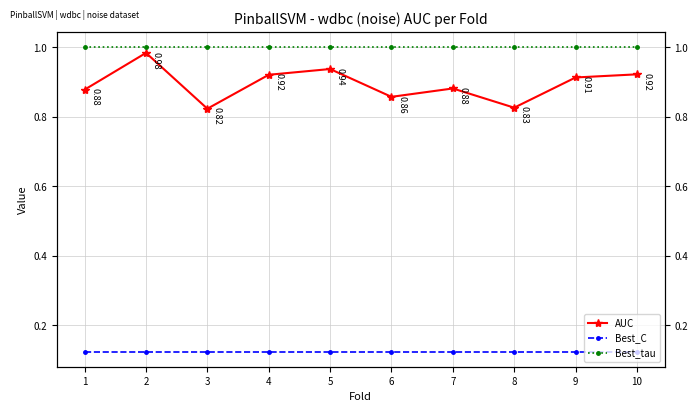

What is the average value of the Best_C series?

0.1